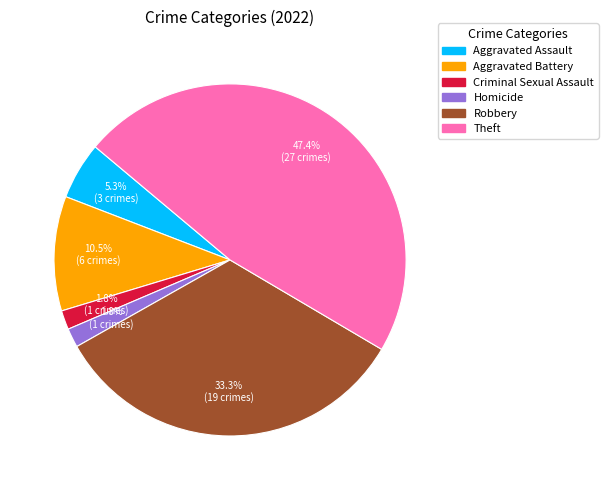

Does Criminal Sexual Assault account for over 50% of the chart?

No